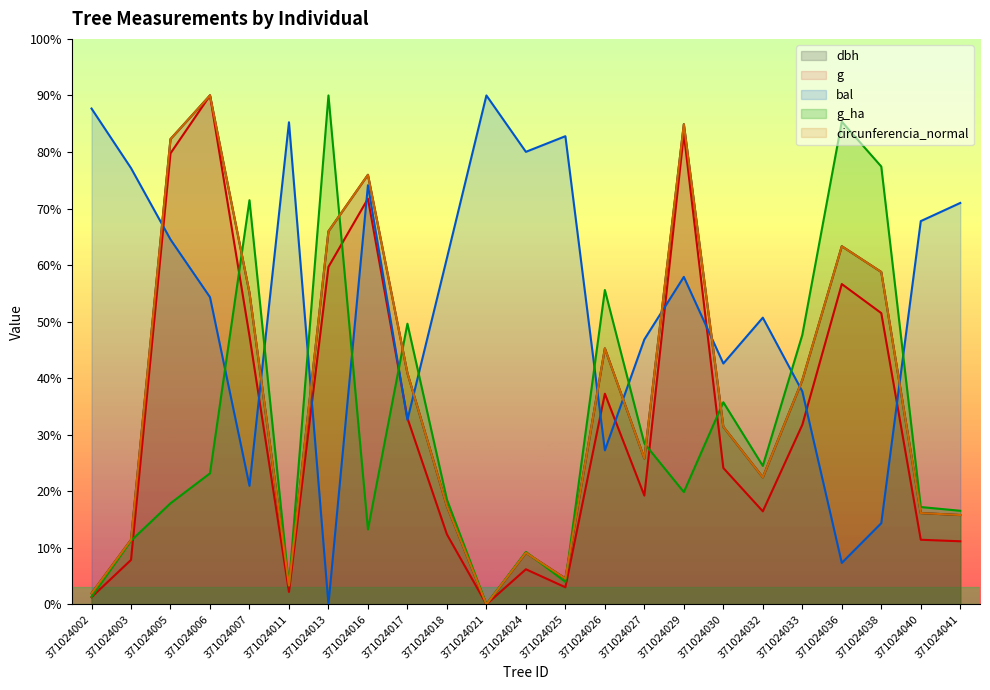

What is the value of the dbh point at the 8th from the left?

1519.3